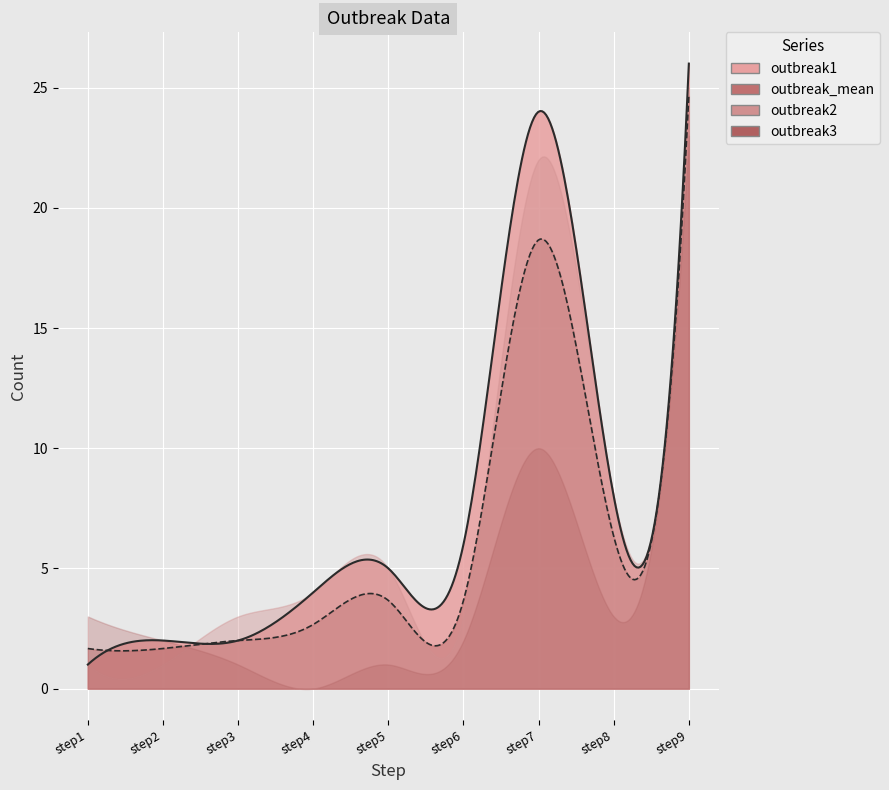

List the series in order of their peak value, lowest first.

outbreak3, outbreak_mean, outbreak2, outbreak1